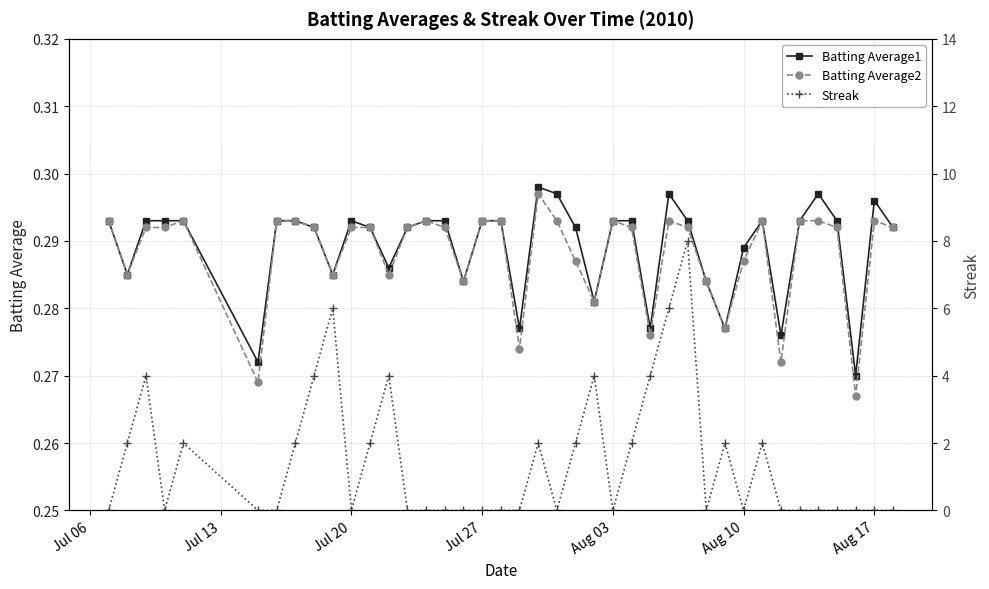

Which series has the widest spread of values?

Streak